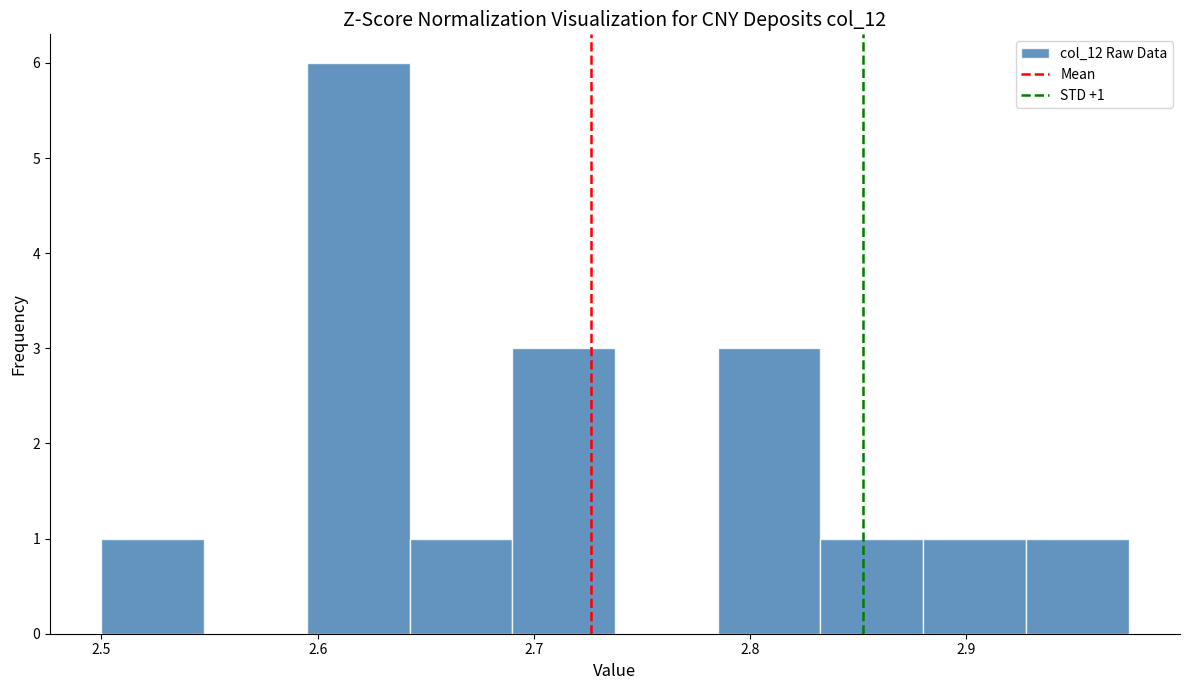

Over which range of the x-axis is the bar tallest?

2.60 to 2.64